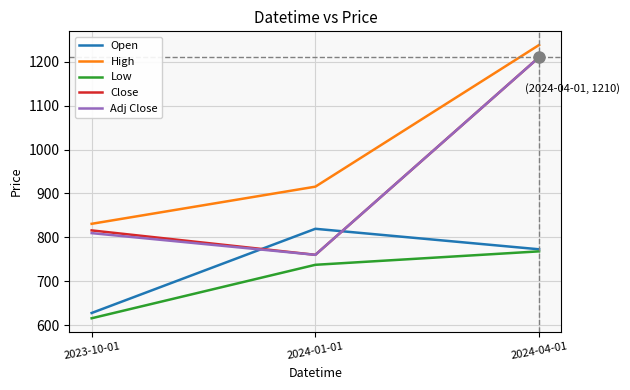

What is the spread (max minus min) of values at 2023-10-01?

215.0